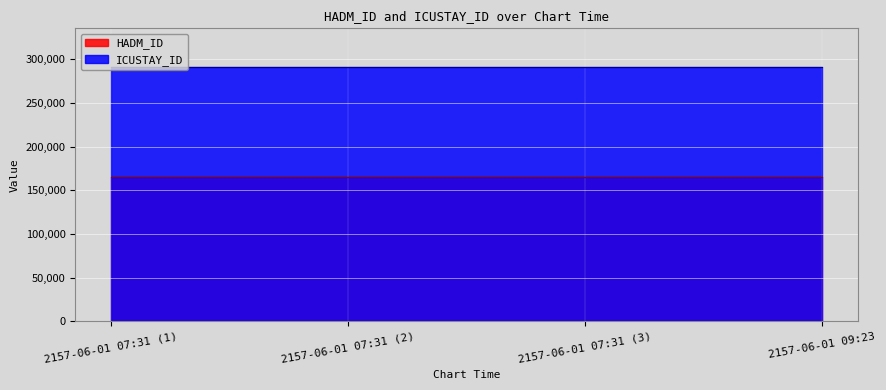

At how many categories does at least one series exceed 290474?

4